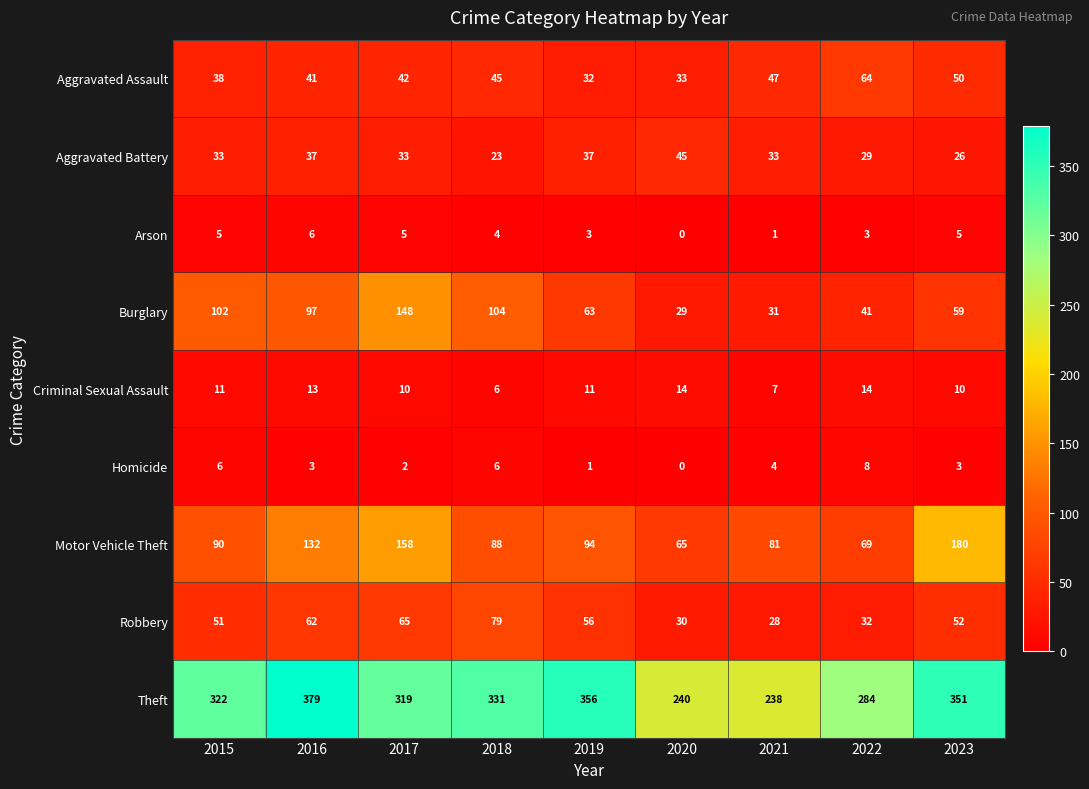

What is the difference between the highest and lowest values at 2023?

348